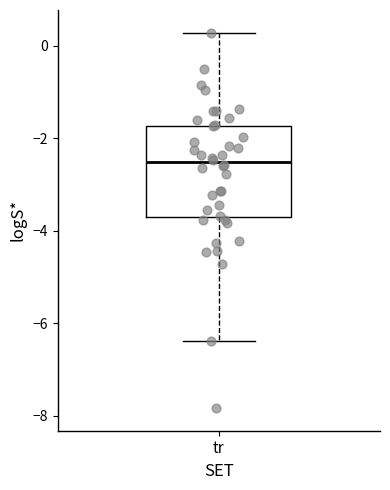

Transcribe this box plot: give where the median line is, the range the box spans, and where the two whiskers end, as read against the y-axis. The values are not printed on the chart, so give them approximately, as read against the axis.

median -2.6, box -3.6 to -1.8, whiskers -6.4 to 0.2